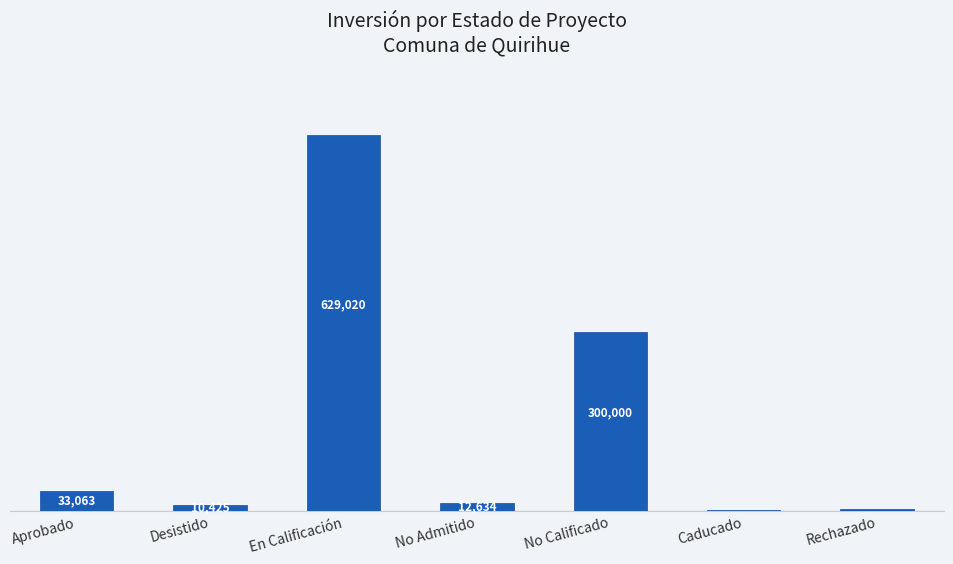

At which label is the value closest to 315315?

No Calificado